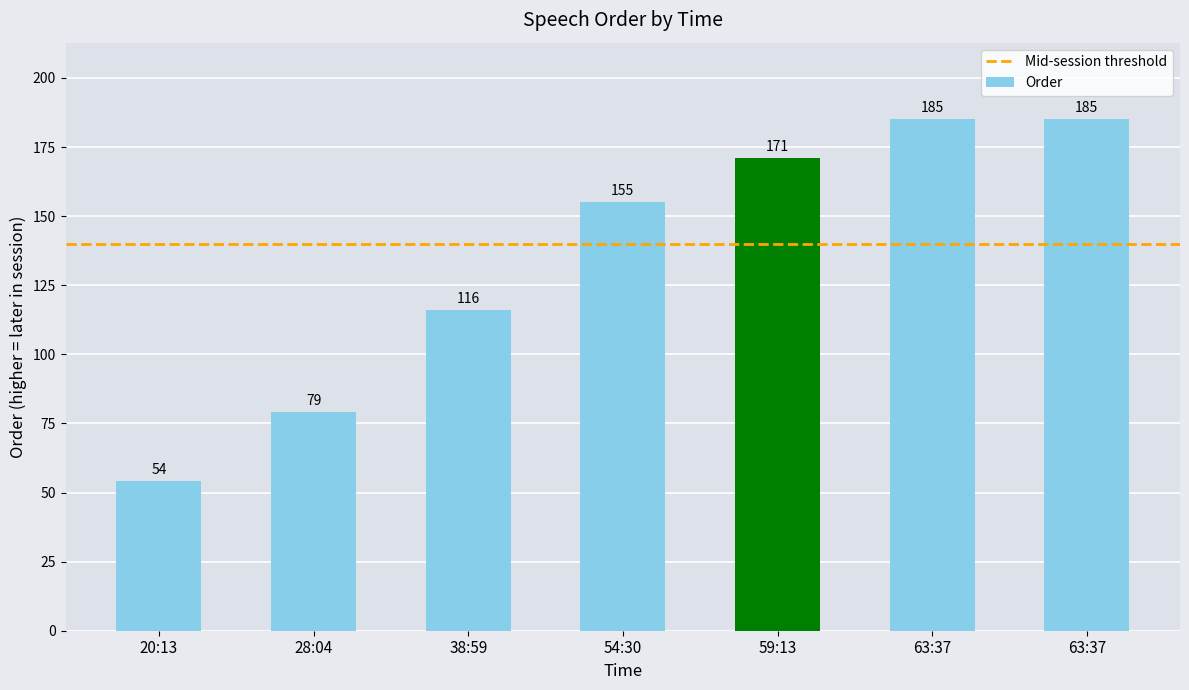

Does the chart contain any negative values?

No